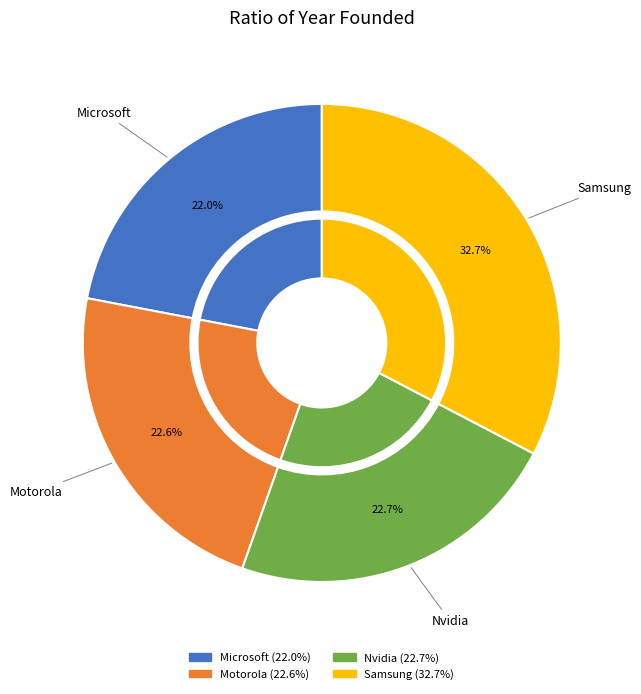

Count the number of slices in the pie.

4